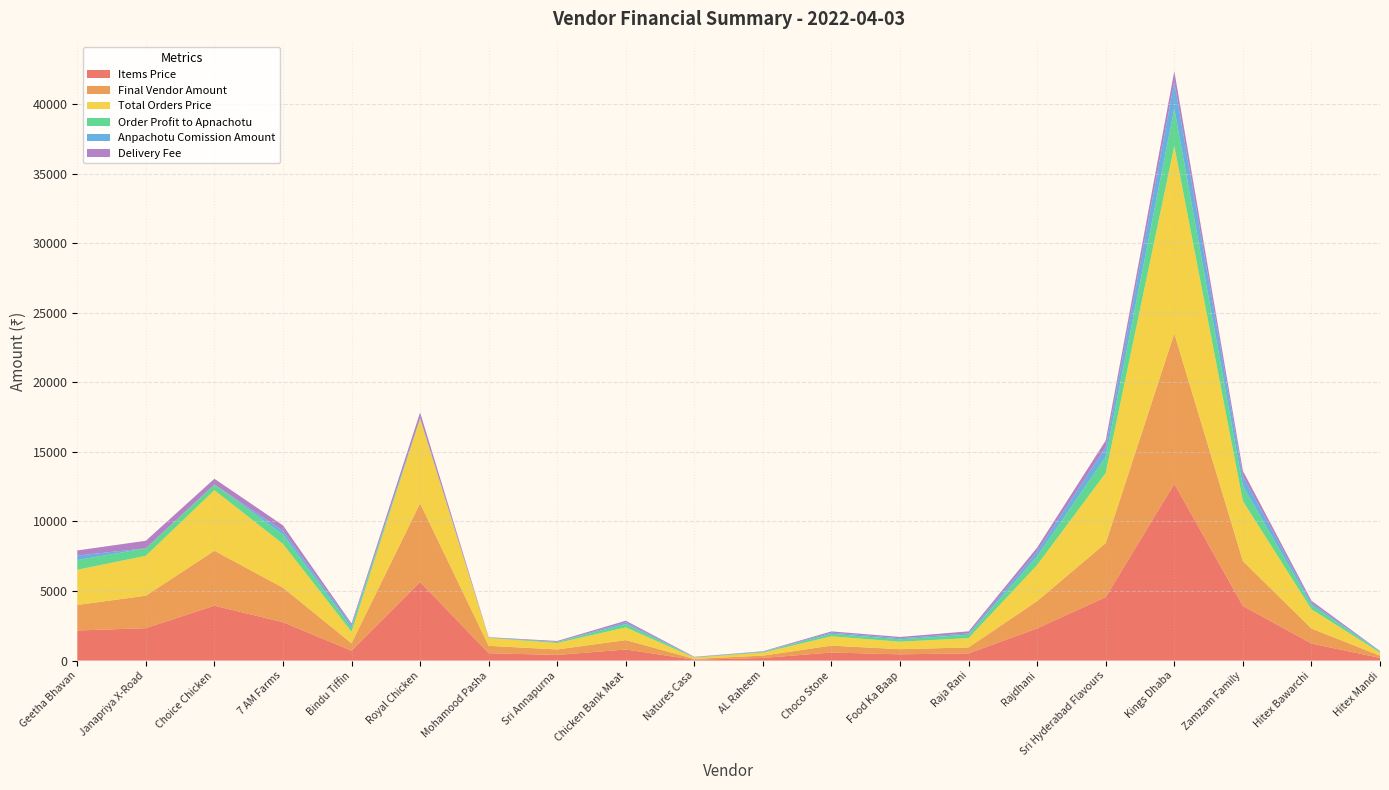

Reading left to right, list all the values displayed in this chart.

Items Price: Geetha Bhavan=2160.0	Janapriya X-Road=2330.0	Choice Chicken=3945.0	7 AM Farms=2757.0	Bindu Tiffin=710.0	Royal Chicken=5650.0	Mohamood Pasha=530.0	Sri Annapurna=405.0	Chicken Bank Meat=795.0	Natures Casa=60.0	AL Raheem=187.0	Choco Stone=580.0	Food Ka Baap=449.0	Raja Rani=519.0	Rajdhani=2312.0	Sri Hyderabad Flavours=4564.0	Kings Dhaba=12704.0	Zamzam Family=3930.0	Hitex Bawarchi=1225.0	Hitex Mandi=190.0
Final Vendor Amount: Geetha Bhavan=1836.0	Janapriya X-Road=2330.0	Choice Chicken=3945.0	7 AM Farms=2481.3	Bindu Tiffin=532.5	Royal Chicken=5650.0	Mohamood Pasha=530.0	Sri Annapurna=392.9	Chicken Bank Meat=675.8	Natures Casa=60.0	AL Raheem=168.3	Choco Stone=493.0	Food Ka Baap=368.2	Raja Rani=425.6	Rajdhani=1965.2	Sri Hyderabad Flavours=3879.4	Kings Dhaba=10798.4	Zamzam Family=3222.6	Hitex Bawarchi=1078.0	Hitex Mandi=161.5
Total Orders Price: Geetha Bhavan=2530.0	Janapriya X-Road=2870.0	Choice Chicken=4355.0	7 AM Farms=3147.0	Bindu Tiffin=830.0	Royal Chicken=6080.0	Mohamood Pasha=560.0	Sri Annapurna=465.0	Chicken Bank Meat=915.0	Natures Casa=90.0	AL Raheem=217.0	Choco Stone=670.0	Food Ka Baap=539.0	Raja Rani=669.0	Rajdhani=2592.0	Sri Hyderabad Flavours=5044.0	Kings Dhaba=13484.0	Zamzam Family=4310.0	Hitex Bawarchi=1385.0	Hitex Mandi=220.0
Order Profit to Apnachotu: Geetha Bhavan=694.0	Janapriya X-Road=540.0	Choice Chicken=410.0	7 AM Farms=665.7	Bindu Tiffin=297.5	Royal Chicken=50.0	Mohamood Pasha=30.0	Sri Annapurna=72.2	Chicken Bank Meat=239.2	Natures Casa=30.0	AL Raheem=48.7	Choco Stone=177.0	Food Ka Baap=170.8	Raja Rani=243.4	Rajdhani=626.8	Sri Hyderabad Flavours=1164.6	Kings Dhaba=2685.6	Zamzam Family=1087.4	Hitex Bawarchi=307.0	Hitex Mandi=58.5
Anpachotu Comission Amount: Geetha Bhavan=324.0	Janapriya X-Road=0.0	Choice Chicken=0.0	7 AM Farms=275.7	Bindu Tiffin=177.5	Royal Chicken=0.0	Mohamood Pasha=0.0	Sri Annapurna=12.2	Chicken Bank Meat=119.2	Natures Casa=0.0	AL Raheem=18.7	Choco Stone=87.0	Food Ka Baap=80.8	Raja Rani=93.4	Rajdhani=346.8	Sri Hyderabad Flavours=684.6	Kings Dhaba=1905.6	Zamzam Family=707.4	Hitex Bawarchi=147.0	Hitex Mandi=28.5
Delivery Fee: Geetha Bhavan=370.0	Janapriya X-Road=540.0	Choice Chicken=410.0	7 AM Farms=390.0	Bindu Tiffin=120.0	Royal Chicken=400.0	Mohamood Pasha=30.0	Sri Annapurna=60.0	Chicken Bank Meat=120.0	Natures Casa=30.0	AL Raheem=30.0	Choco Stone=90.0	Food Ka Baap=90.0	Raja Rani=150.0	Rajdhani=280.0	Sri Hyderabad Flavours=480.0	Kings Dhaba=780.0	Zamzam Family=380.0	Hitex Bawarchi=160.0	Hitex Mandi=30.0